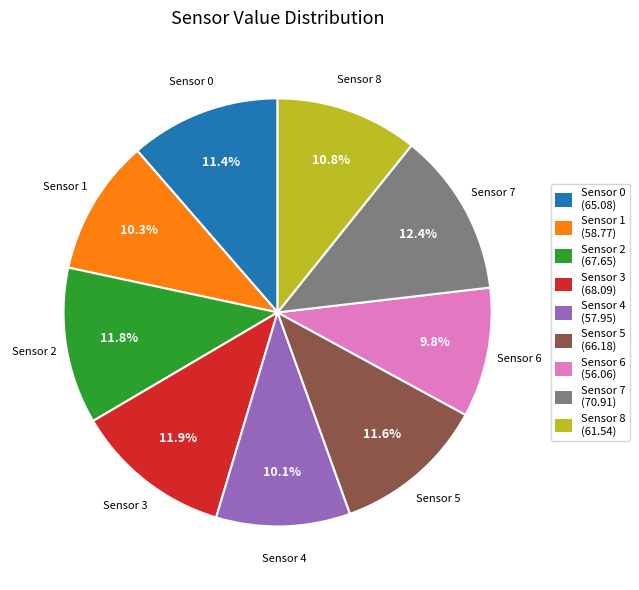

Is it true that Sensor 6 is 10% of the pie?

True